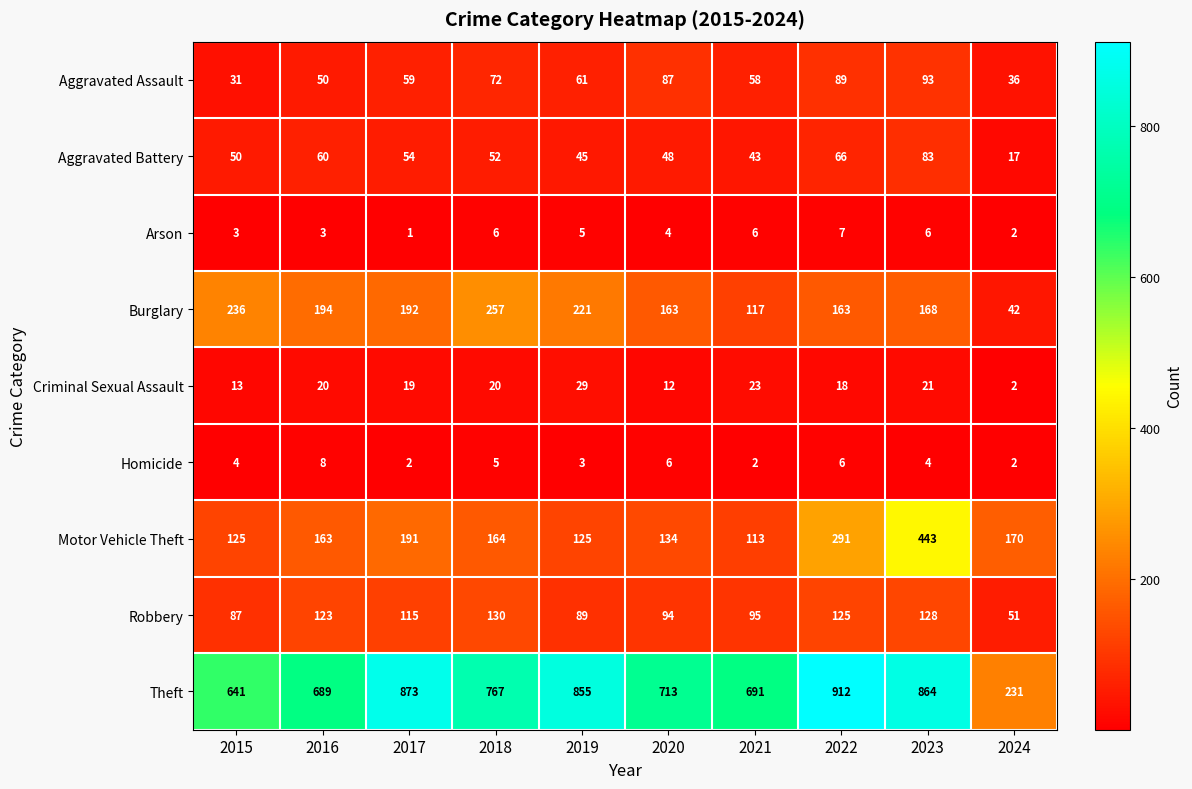

Which series changed the most between 2018 and 2019?

Theft